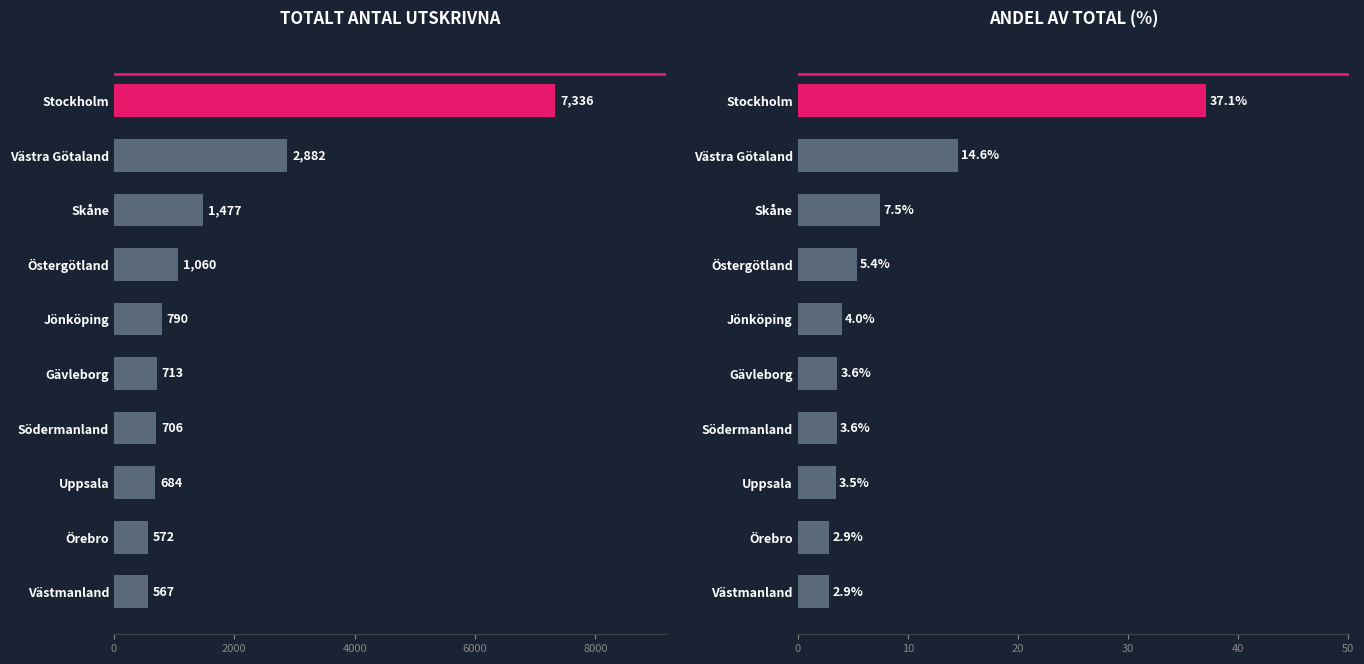

What are all the series names shown in the legend?

Totalt antal (Antal), Andel av total (%)